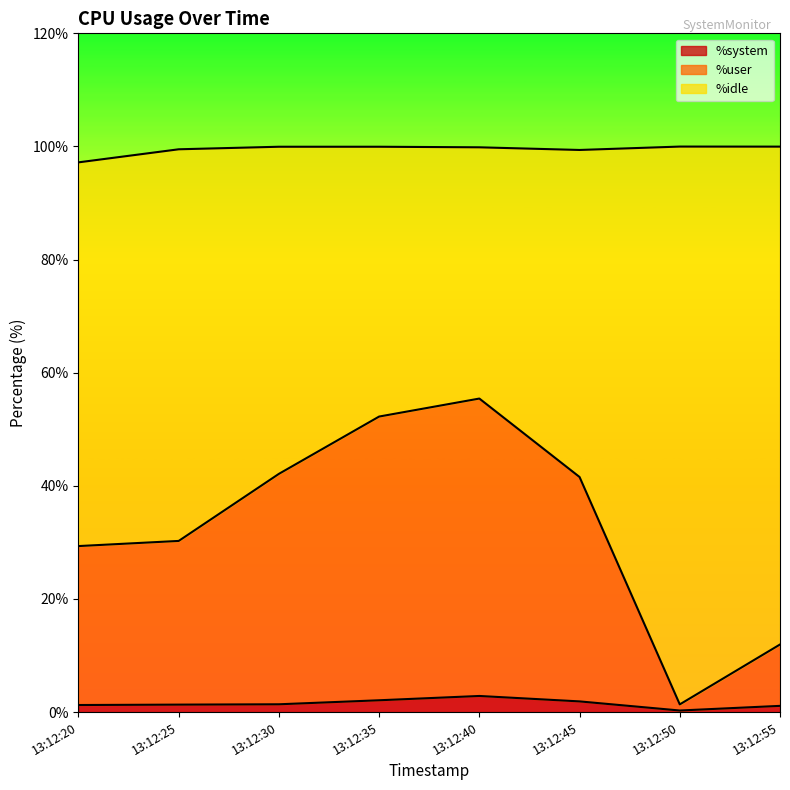

Where is the first local minimum for %system?

13:12:50